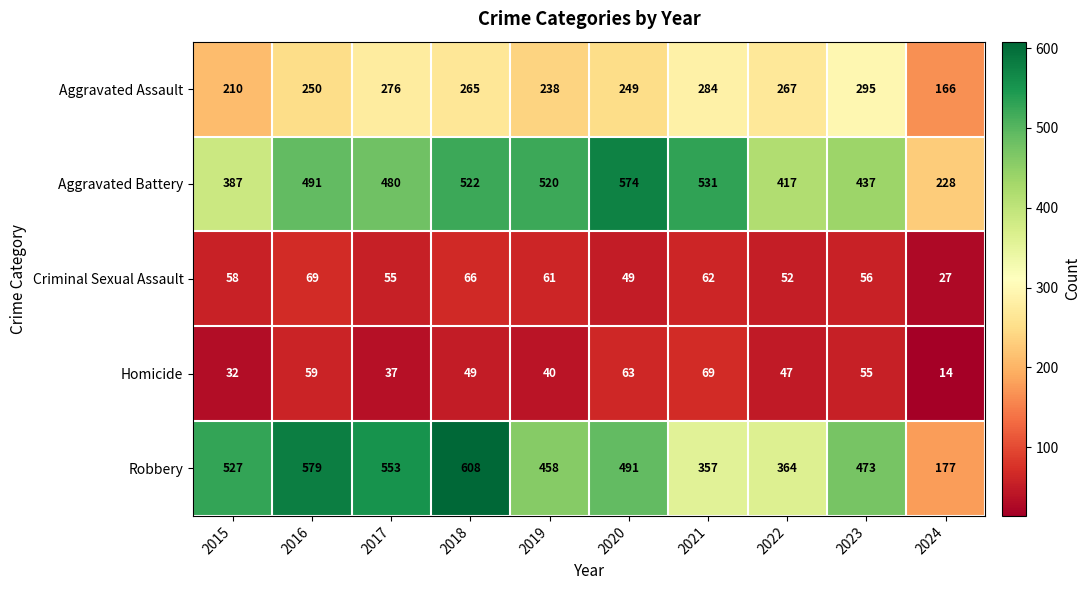

Read the Robbery value at 2024, to the nearest 5.

175